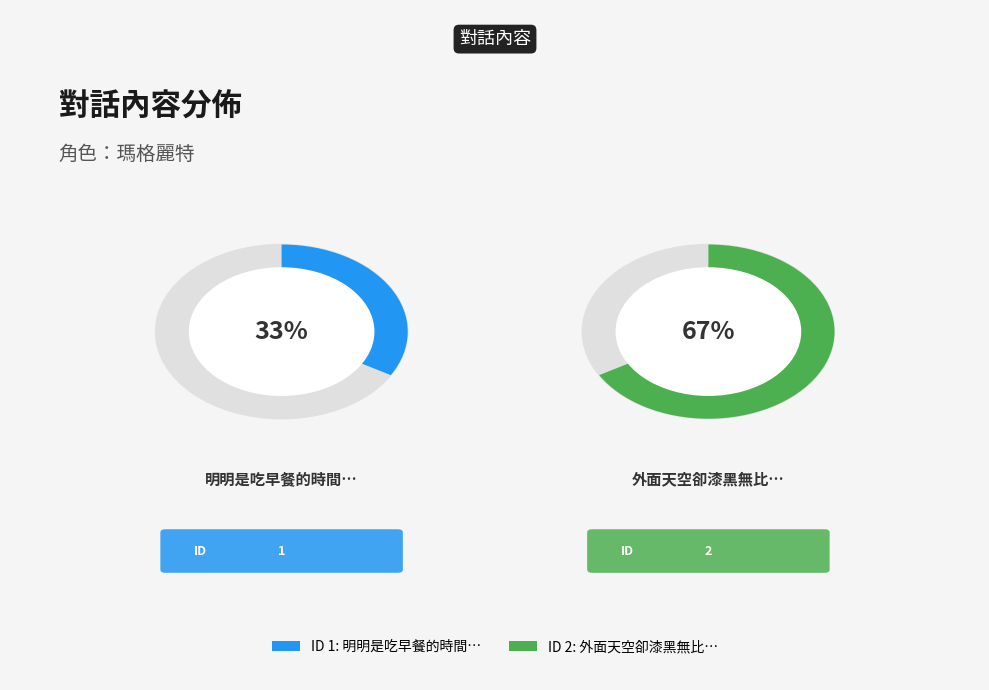

To the nearest percent, what percentage of the pie is 明明是吃早餐的時間…?

33%